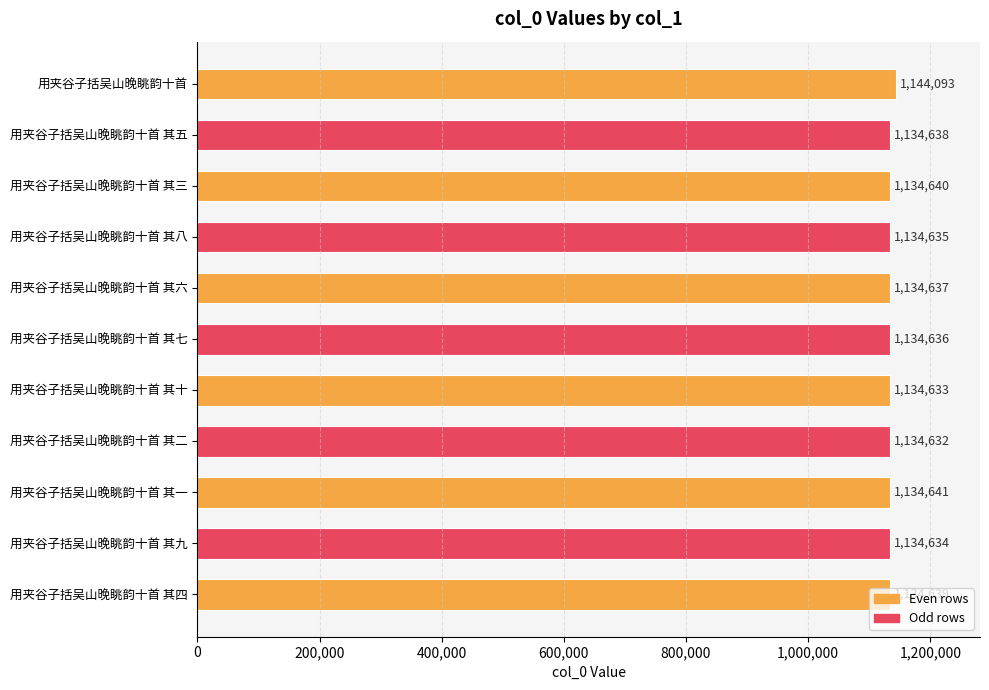

What position from the top is 用夹谷子括吴山晚眺韵十首 其七?

6